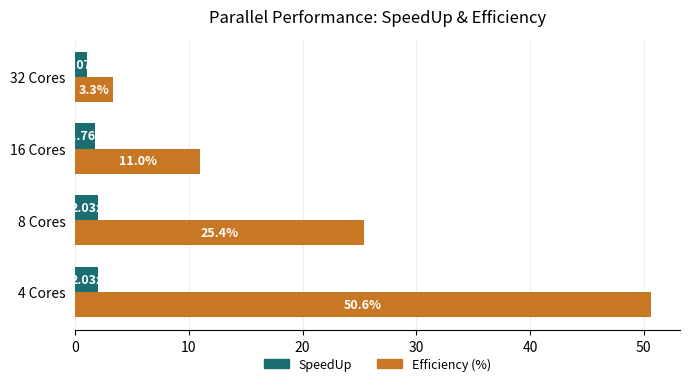

Which series has the widest spread of values?

Efficiency (%)